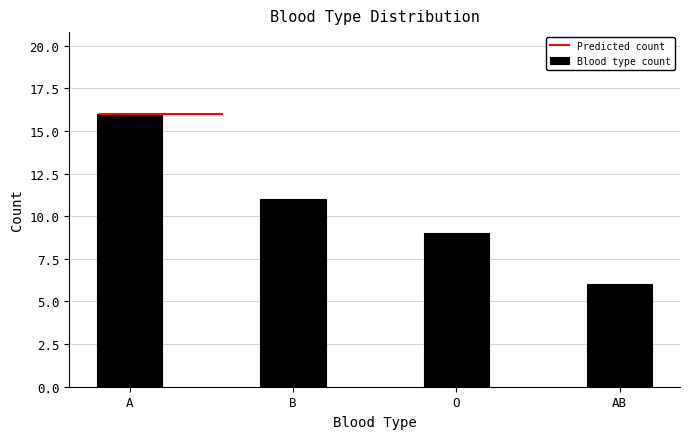

Reading right to left, transcribe all the data shown in this chart.

AB=6	O=9	B=11	A=16